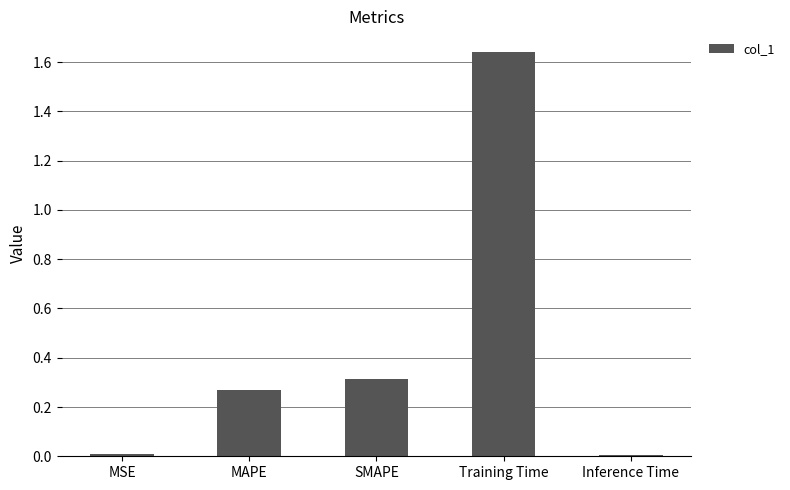

What is the label of the 1st bar from the right?

Inference Time